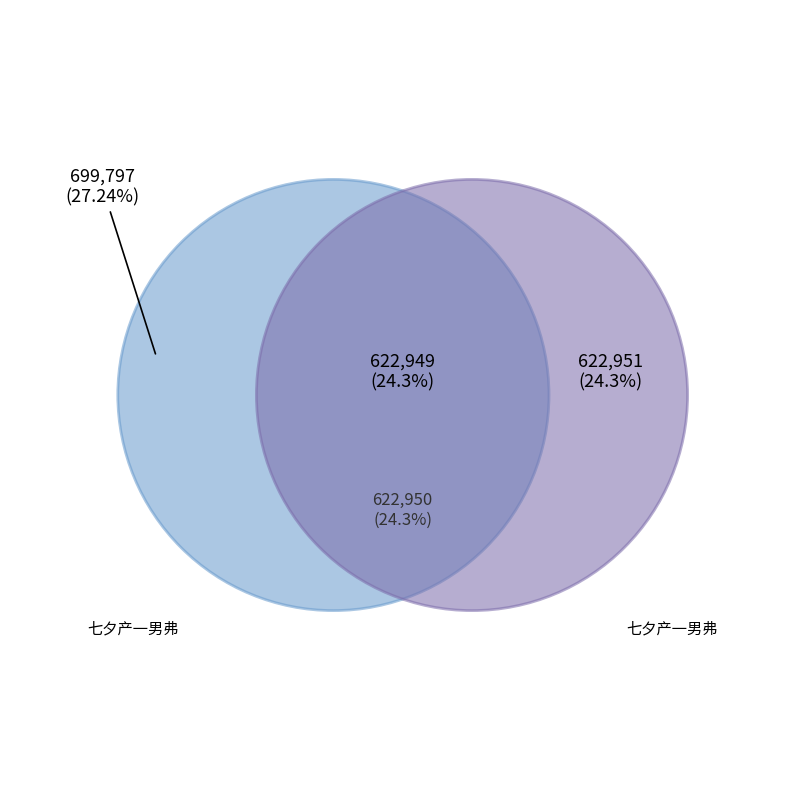

Does any single category account for the majority?

No